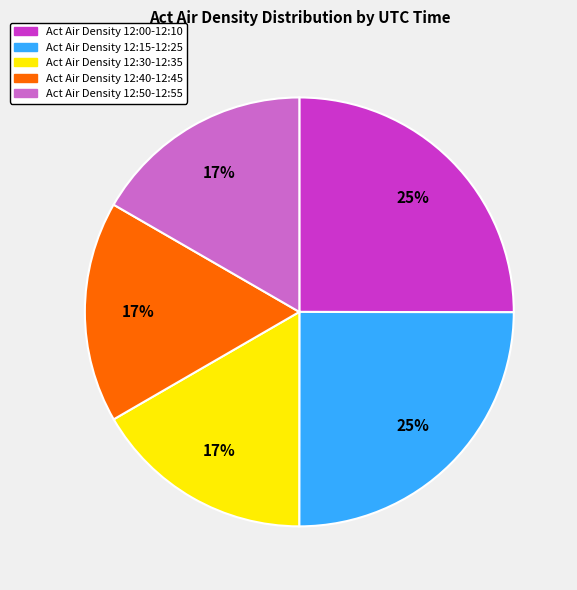

To the nearest percent, what is the difference between the Act Air Density 12:40-12:45 and Act Air Density 12:00-12:10 slice percentages?

8%